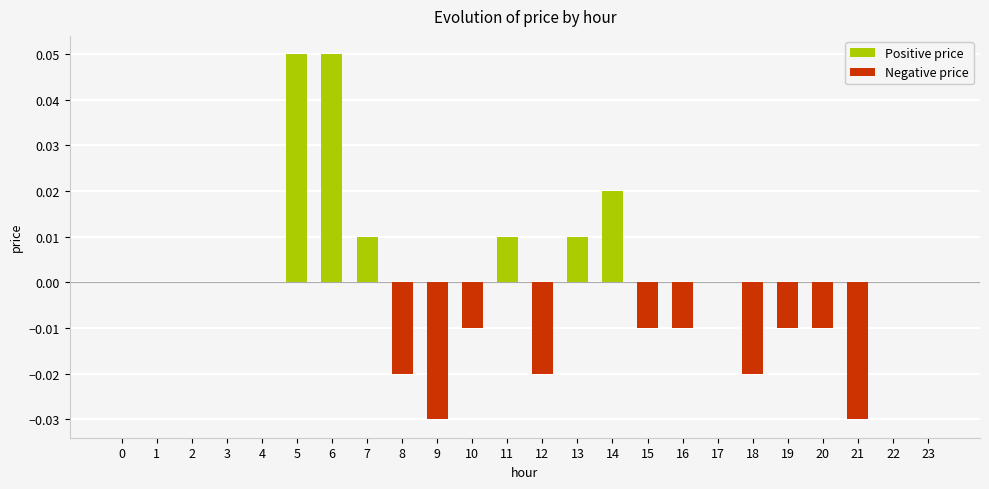

At 16, list the series in order from largest to smallest.

Positive price, Negative price